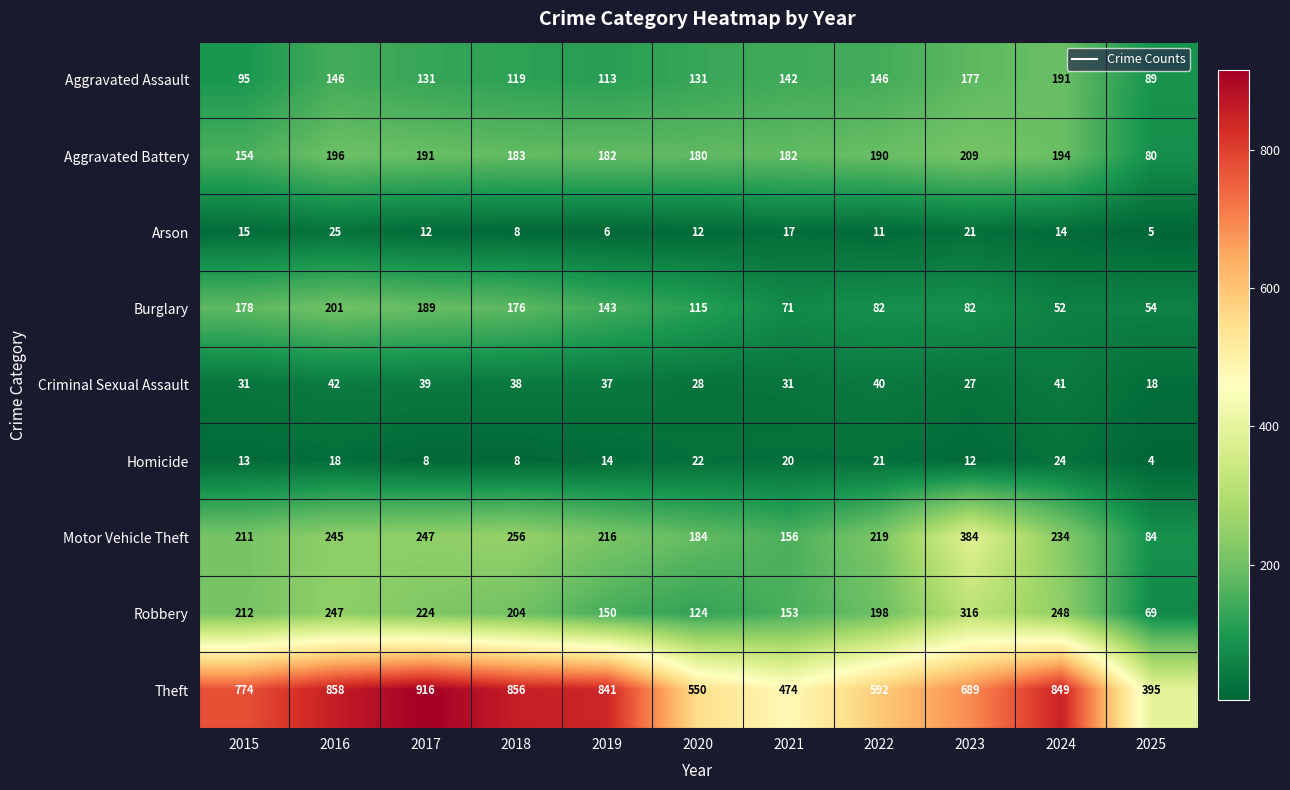

What is the average value of the Aggravated Assault series?

135